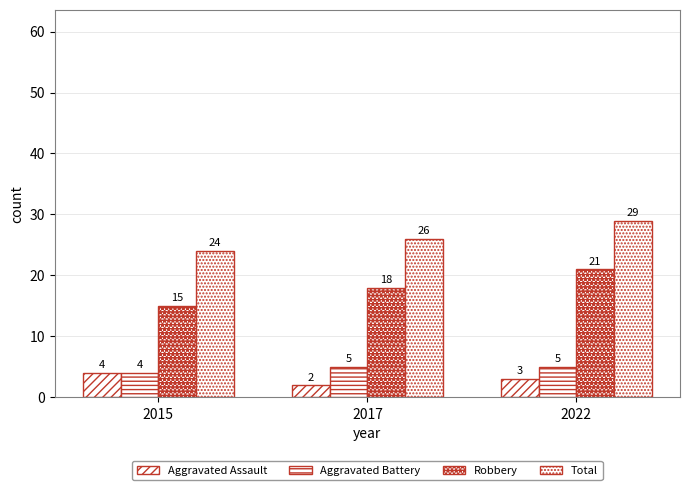

Does the chart contain any negative values?

No